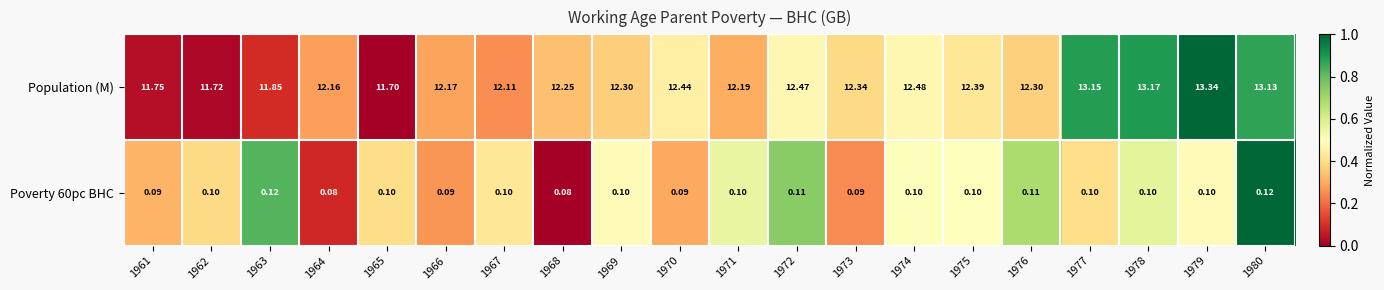

Which series changed the most between 1973 and 1974?

Population (M)